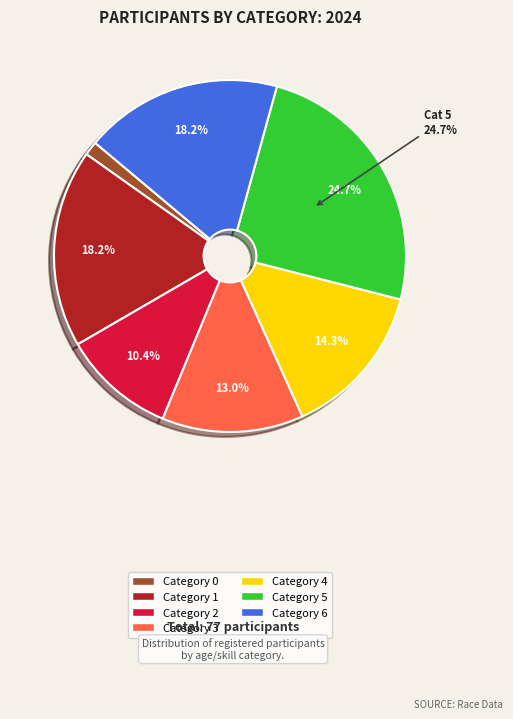

To the nearest percent, what is the average slice percentage?

14%